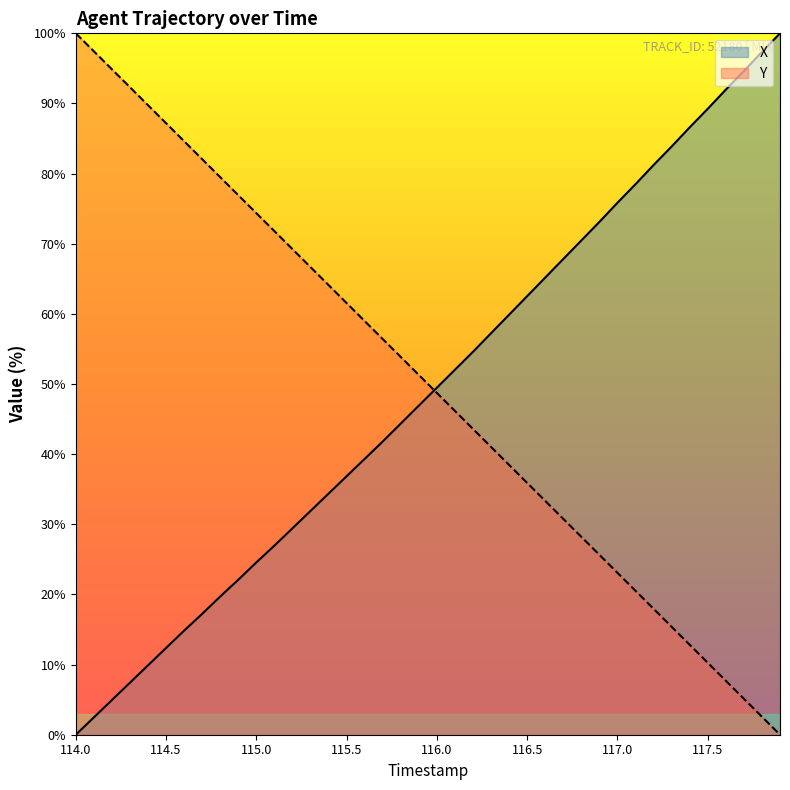

How many values in Y are above zero?

39